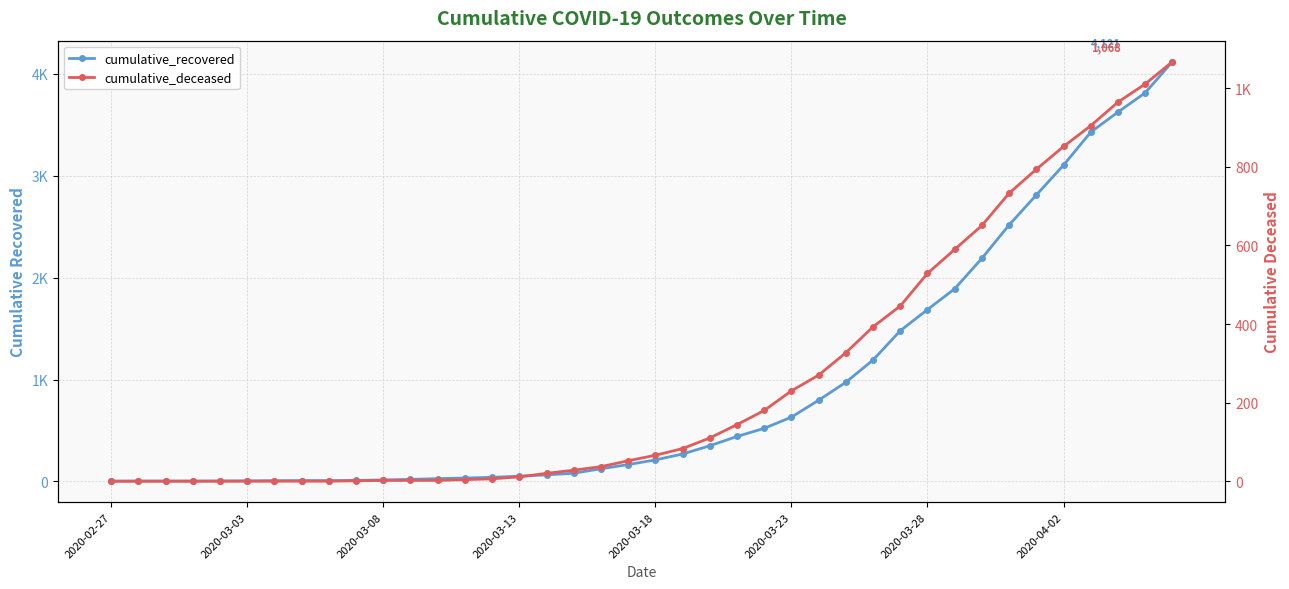

How many lines are shown in the chart?

2